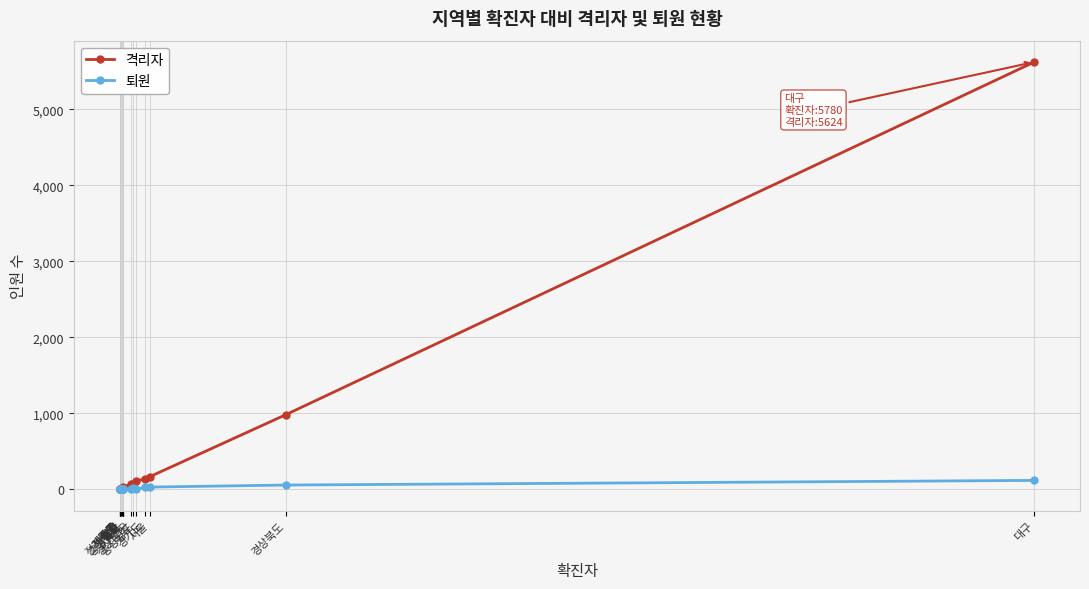

What are all the series names shown in the legend?

격리자, 퇴원